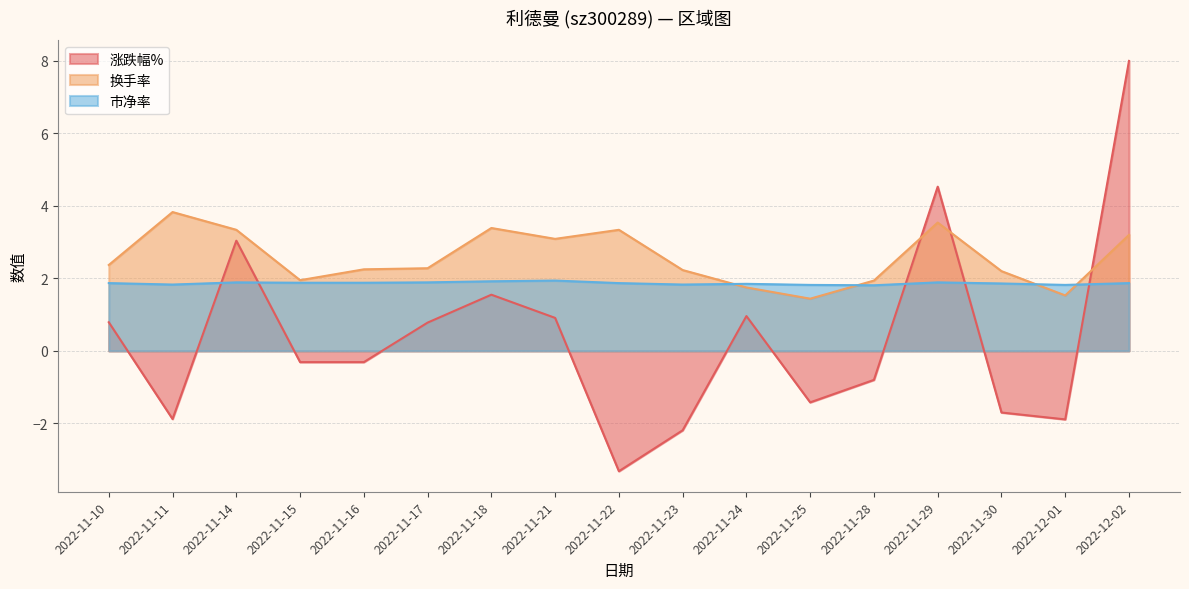

What position from the right is 2022-11-22?

9